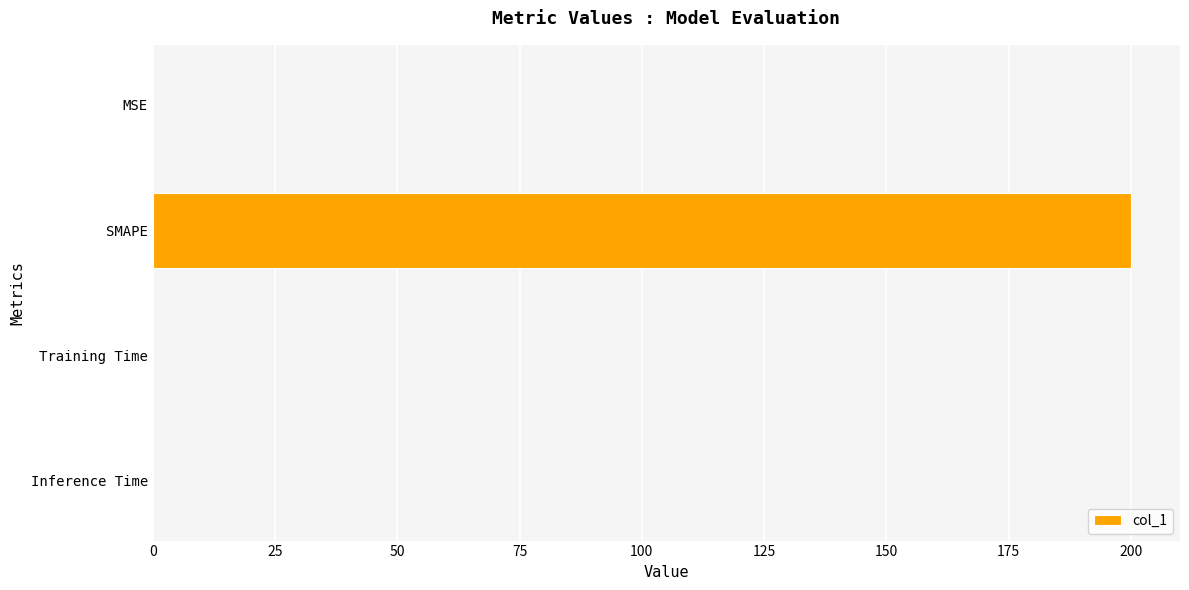

At which category does the chart reach its peak across all series?

SMAPE